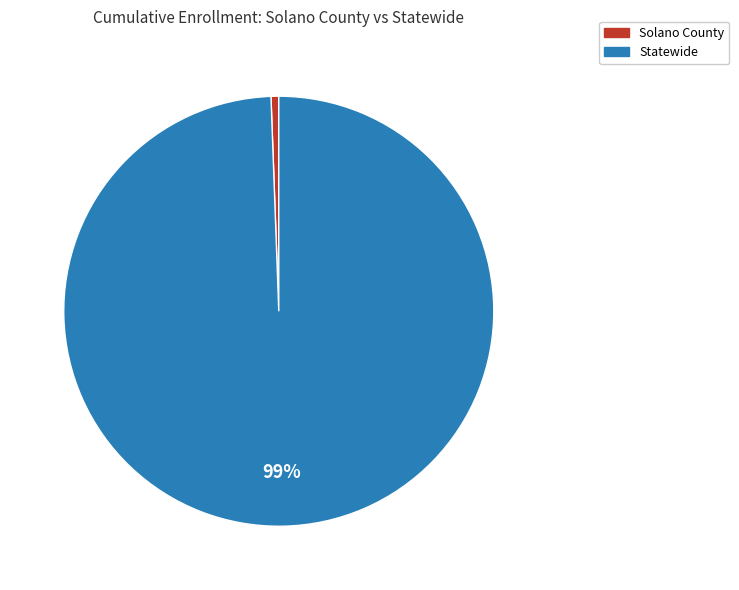

The Statewide slice represents 90% of the pie. True or false?

False